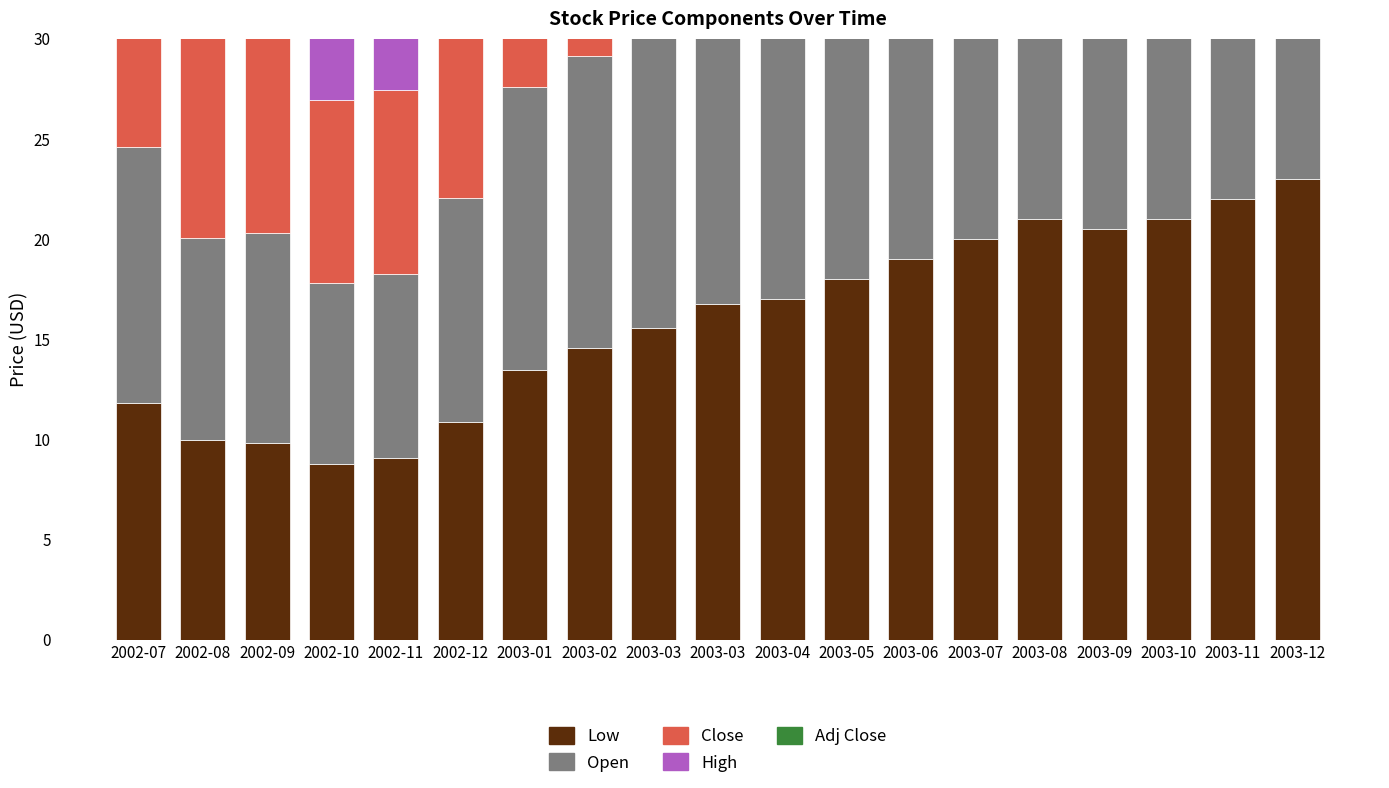

What value does the Adj Close series have at 2003-11?

15.9